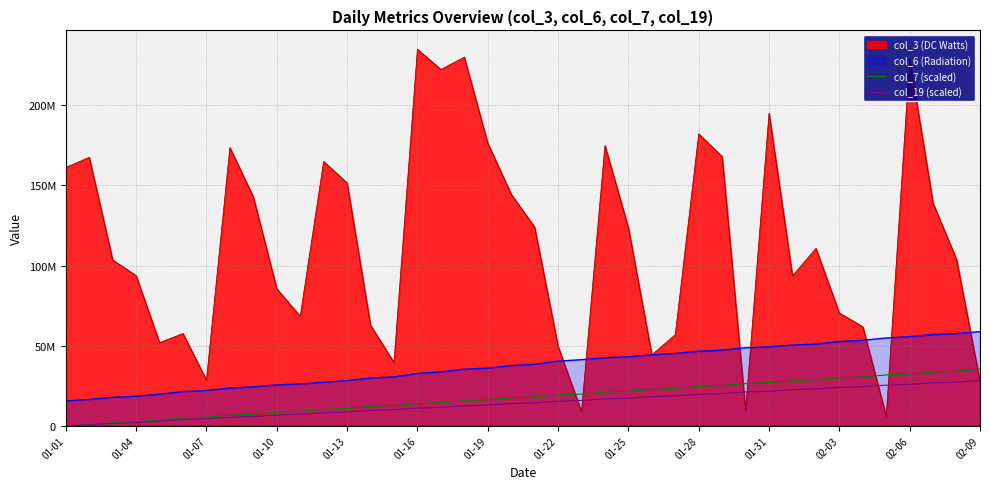

What is the difference between the maximum and minimum values in the col_7 (scaled) series?

35250081.6